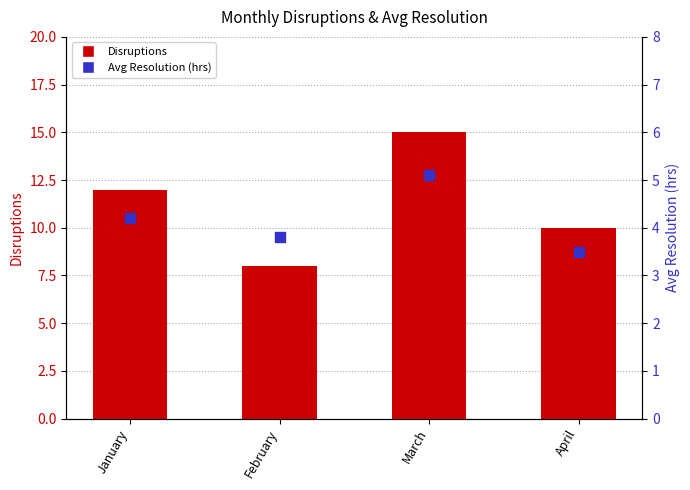

What are all the series names shown in the legend?

Disruptions, Avg Resolution (hrs)